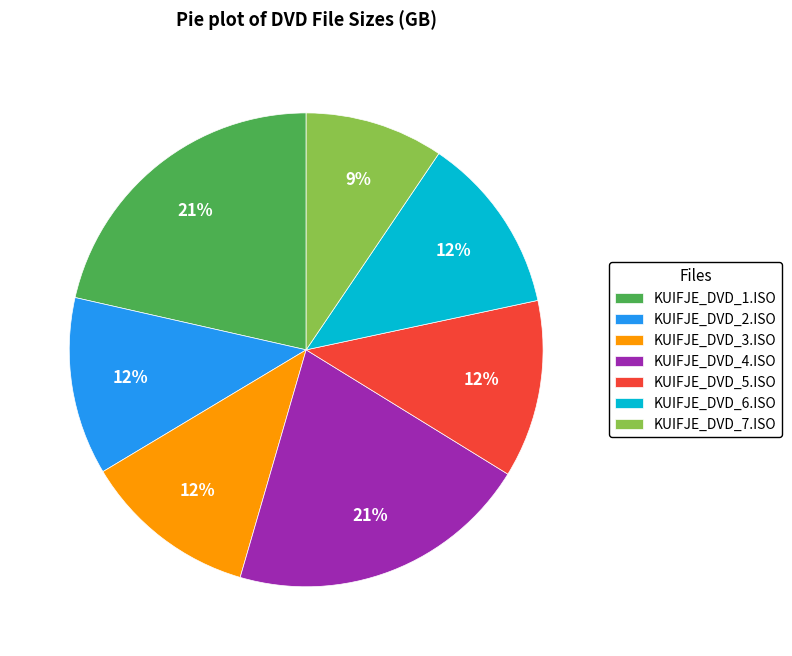

Is there any slice that represents more than half of the pie?

No